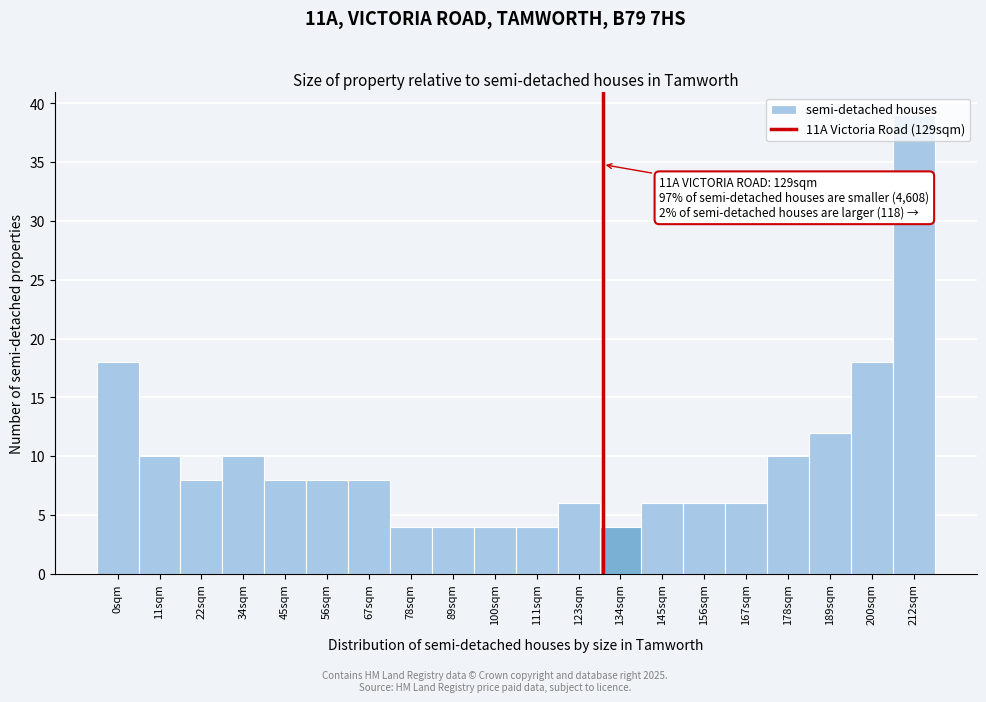

Which range on the x-axis has the tallest bar?

206 to 218